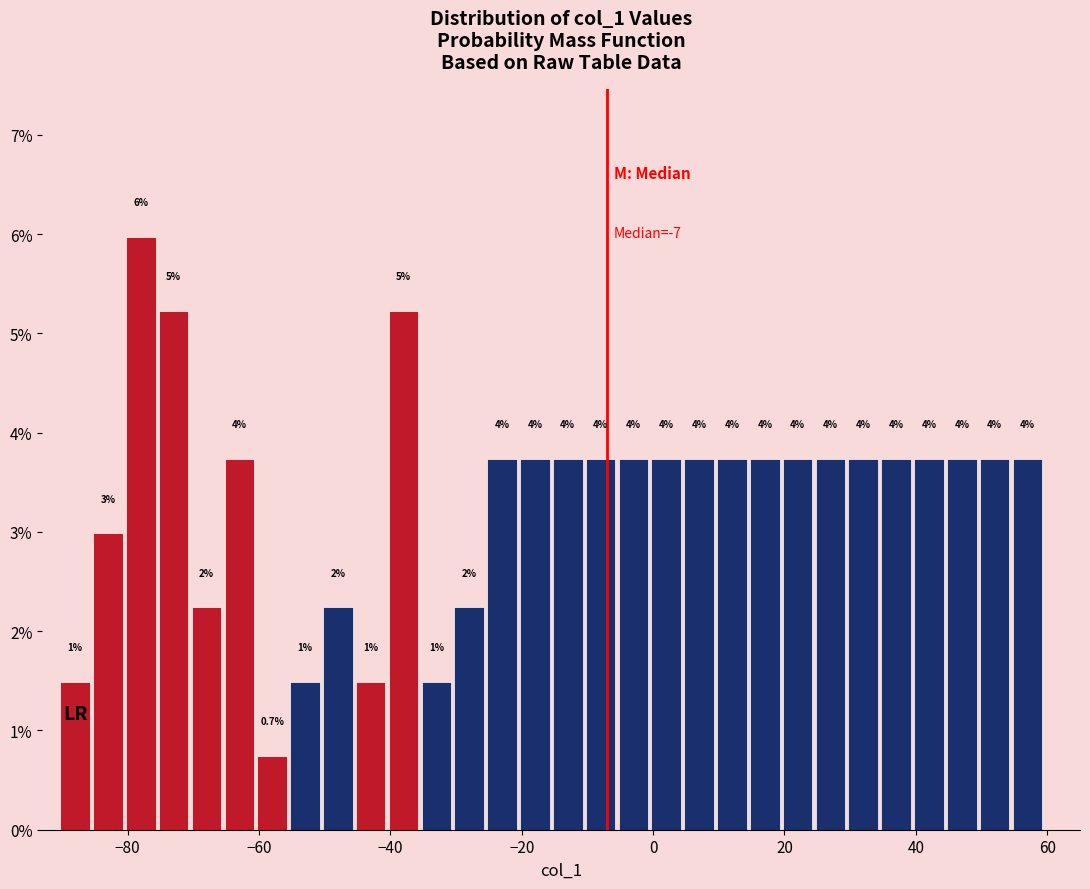

Read against the x-axis, roughly where is the centre of the tallest bar?

-78